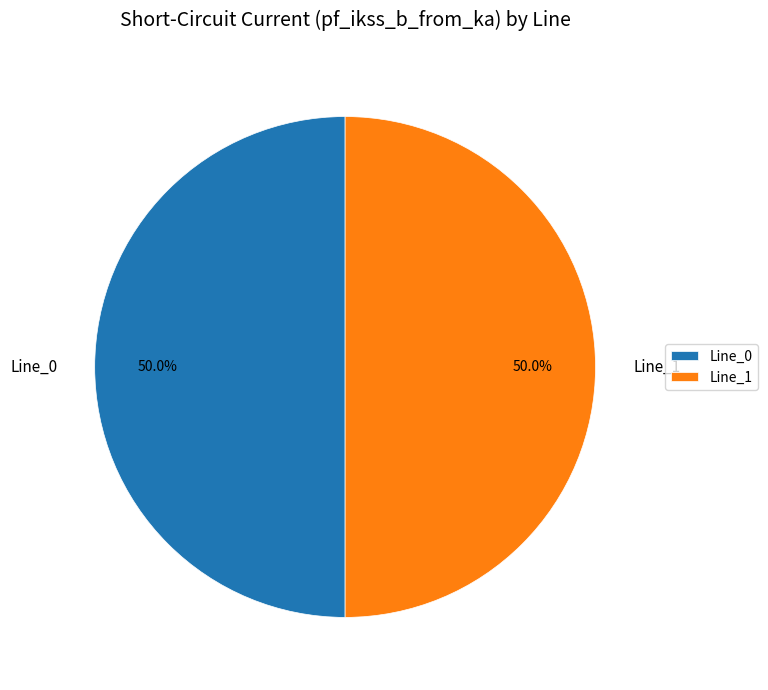

Combined, do Line_1 and Line_0 account for over 50%?

Yes